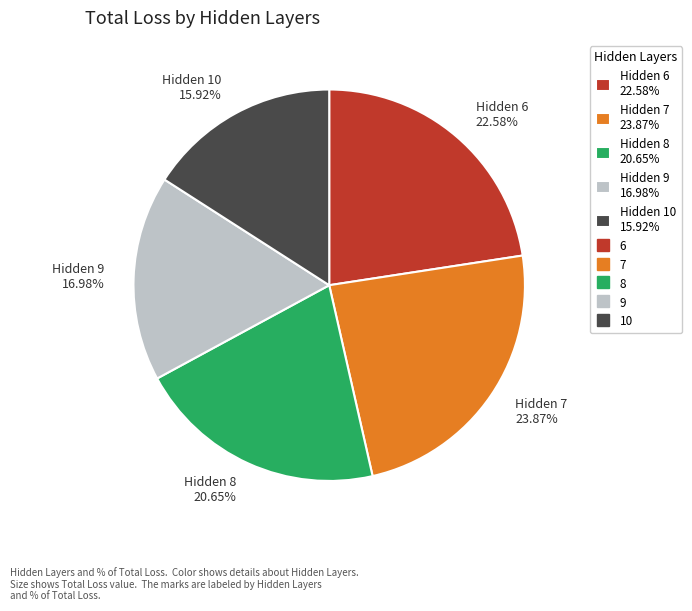

Does any single category account for the majority?

No